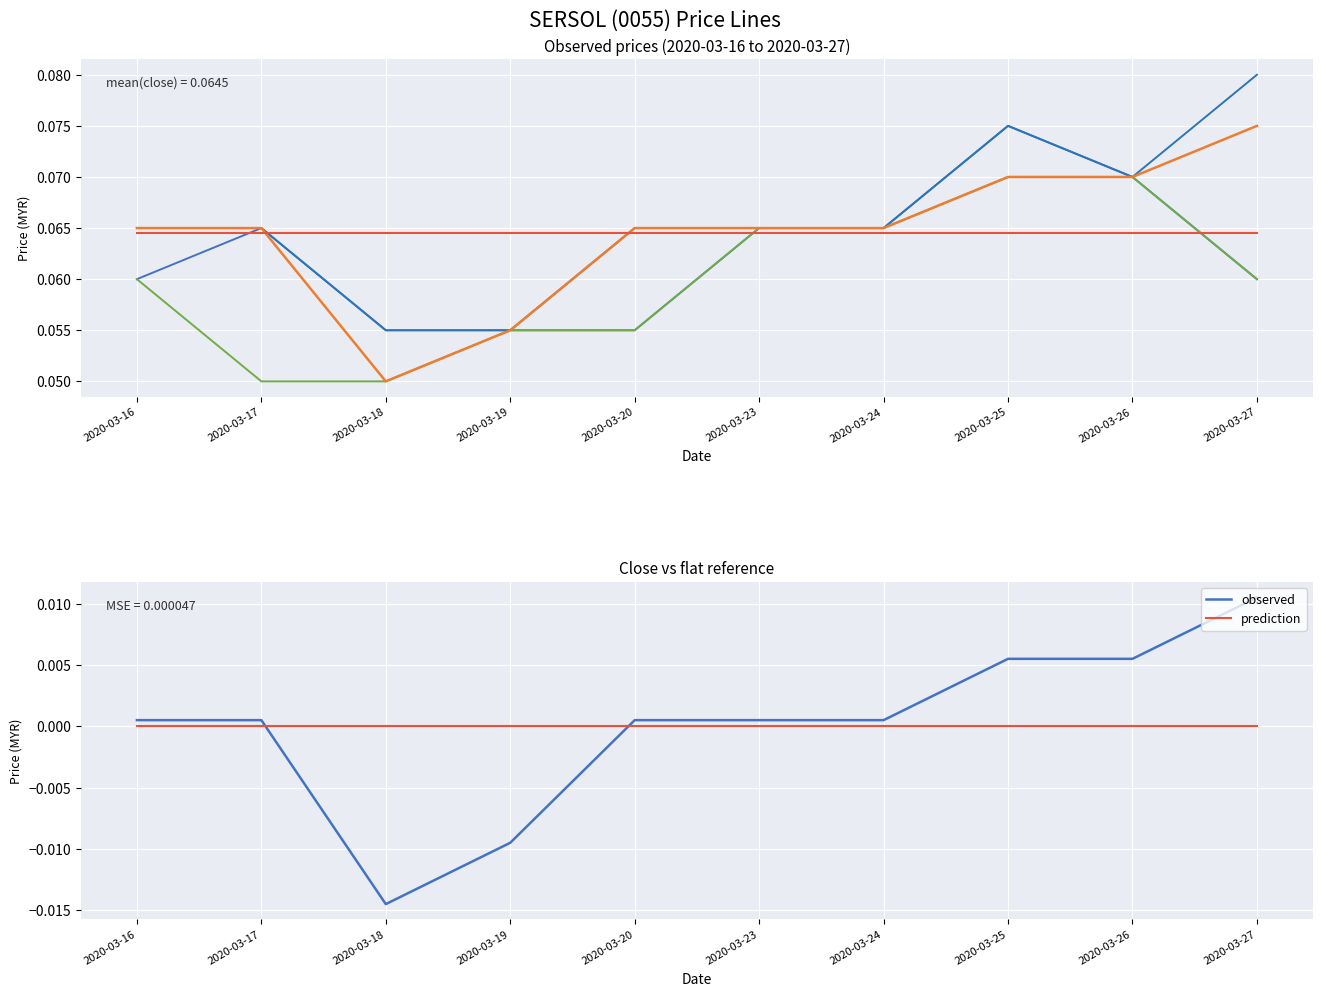

Between 2020-03-19 and 2020-03-26, which series saw the biggest shift?

open